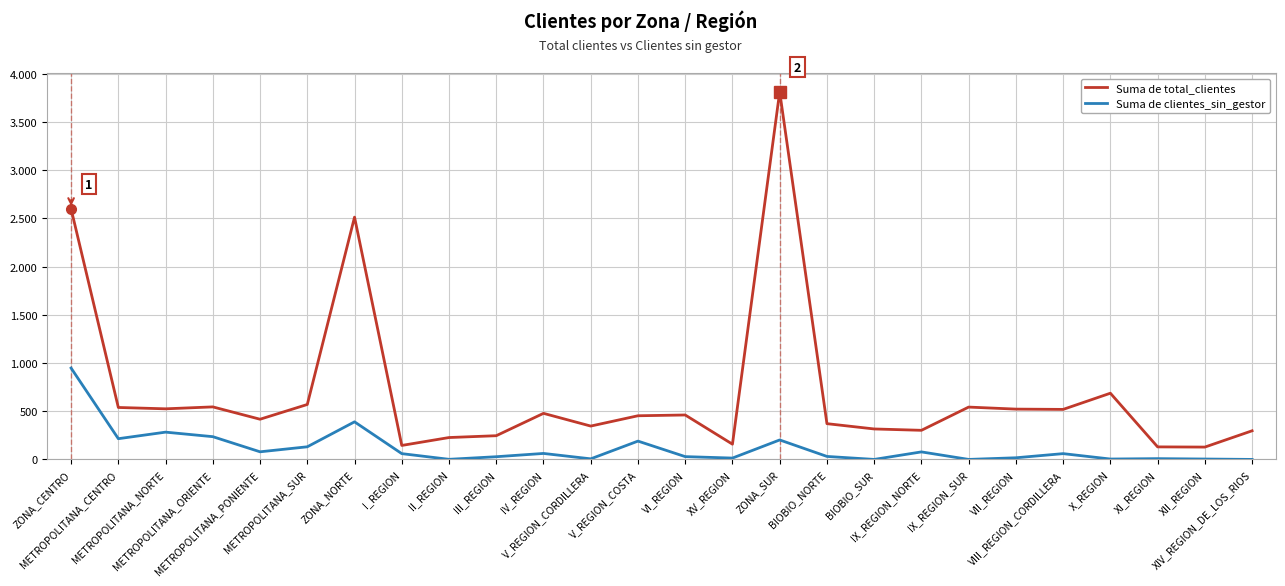

What are all the series names shown in the legend?

Suma de total_clientes, Suma de clientes_sin_gestor